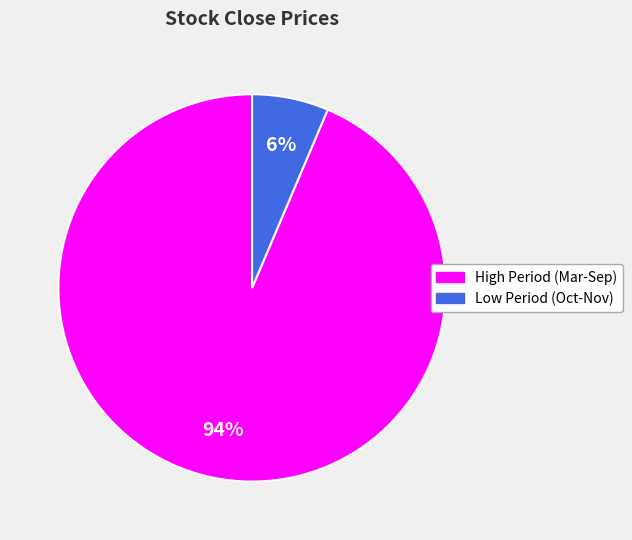

To the nearest percent, what is the average slice percentage?

50%